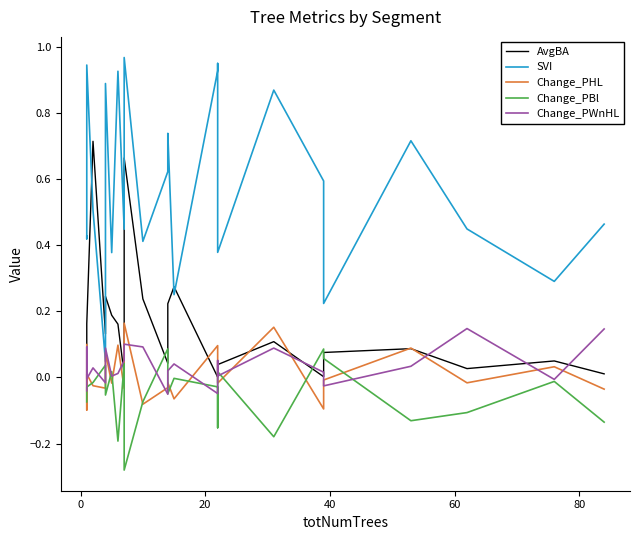

Does the chart have visible grid lines?

No